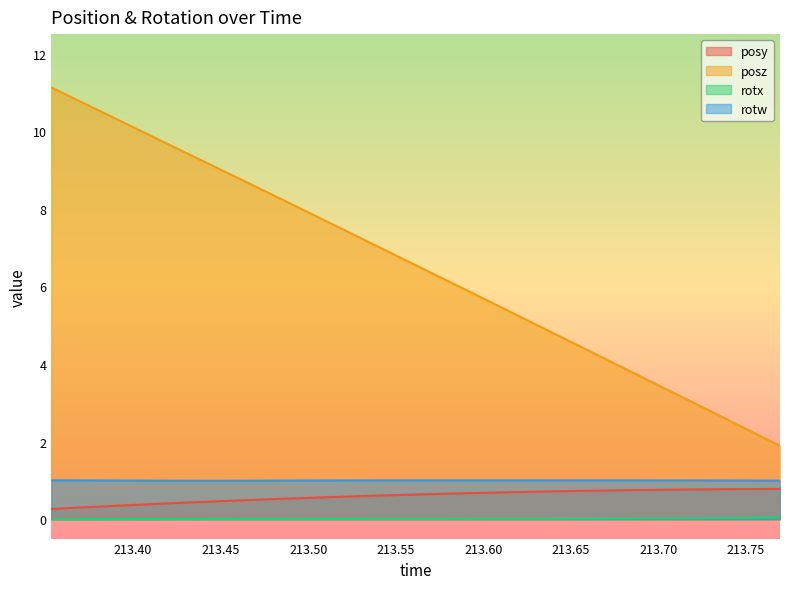

Reading left to right, list all the values displayed in this chart.

posy: 0.3	0.3	0.3	0.4	0.4	0.4	0.4	0.5	0.5	0.5	0.5	0.6	0.6	0.6	0.6	0.6	0.7	0.7	0.7	0.7	0.7	0.7	0.7	0.7	0.7	0.8	0.8	0.8	0.8	0.8	0.8
posz: 11.1	10.8	10.5	10.2	9.9	9.6	9.3	9.0	8.7	8.4	8.1	7.8	7.5	7.2	6.9	6.5	6.2	5.9	5.6	5.3	5.0	4.7	4.4	4.1	3.7	3.4	3.1	2.8	2.5	2.2	1.9
rotx: 0.0	0.0	0.0	0.0	0.0	0.0	0.0	0.0	0.0	0.0	0.0	0.0	0.0	0.0	0.0	0.0	0.0	0.0	0.0	0.0	0.0	0.0	0.0	0.0	0.0	0.0	0.0	0.0	0.0	0.0	0.0
rotw: 1.0	1.0	1.0	1.0	1.0	1.0	1.0	1.0	1.0	1.0	1.0	1.0	1.0	1.0	1.0	1.0	1.0	1.0	1.0	1.0	1.0	1.0	1.0	1.0	1.0	1.0	1.0	1.0	1.0	1.0	1.0